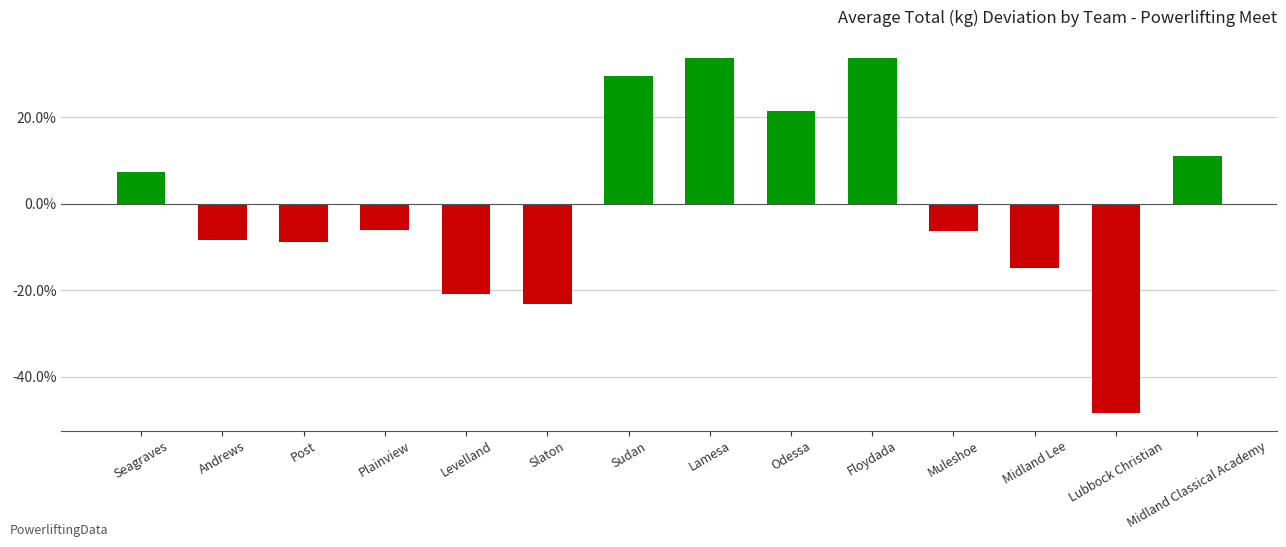

The value at Seagraves is 3.8. True or false?

False